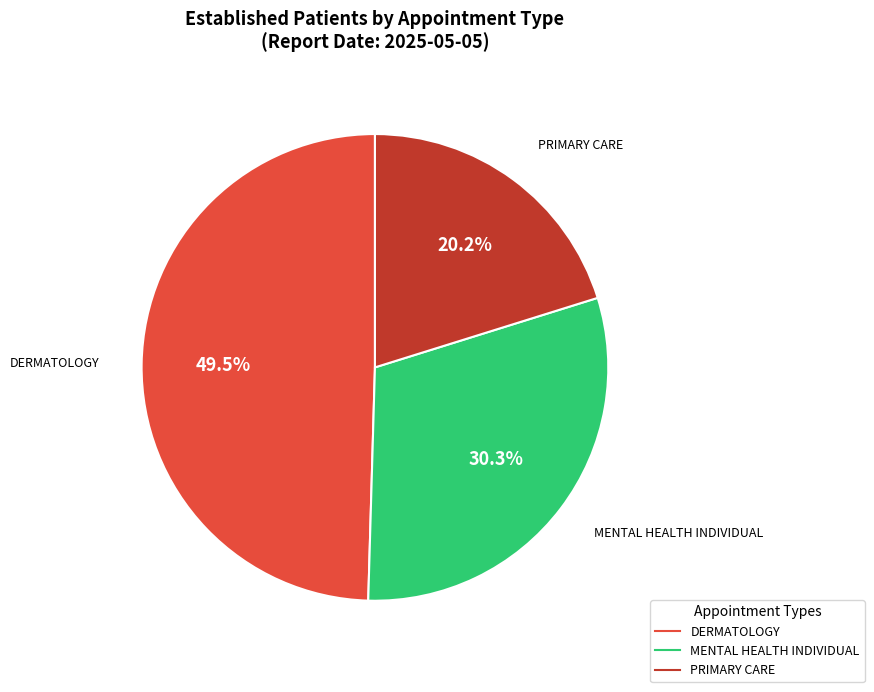

Does any single category account for the majority?

No